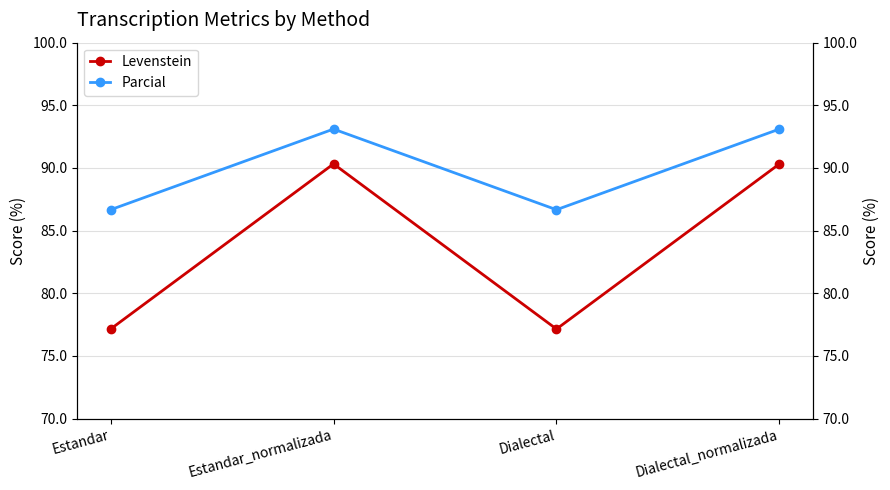

At which category does Levenstein reach its first local valley?

Dialectal